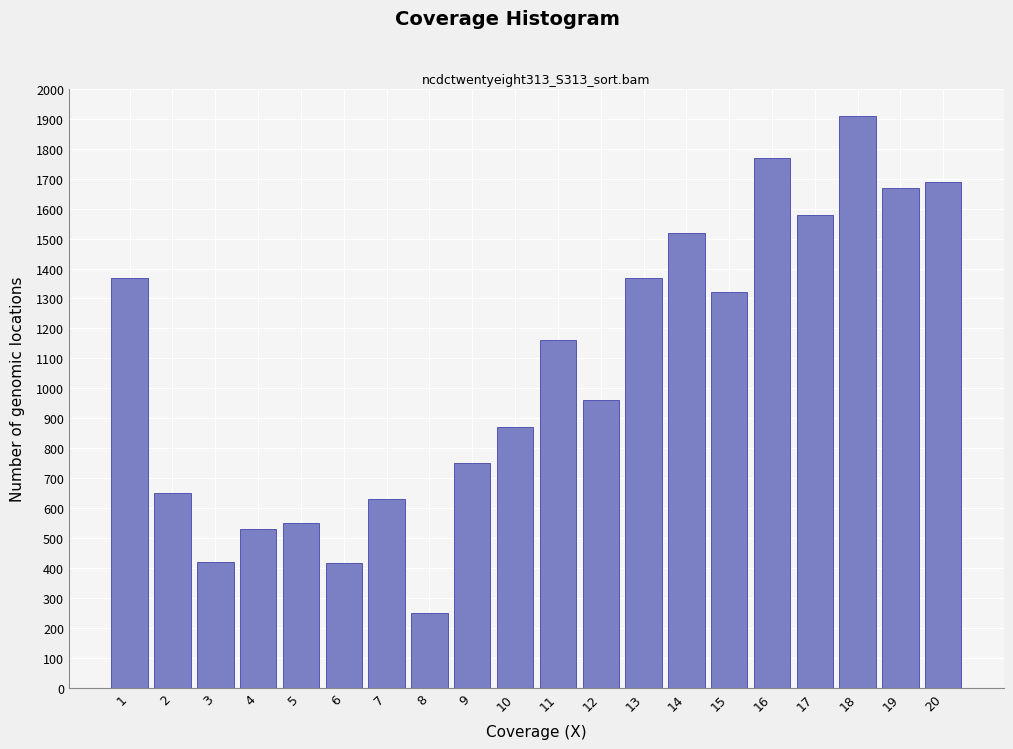

Is it true that the value at 17 is 1067?

False